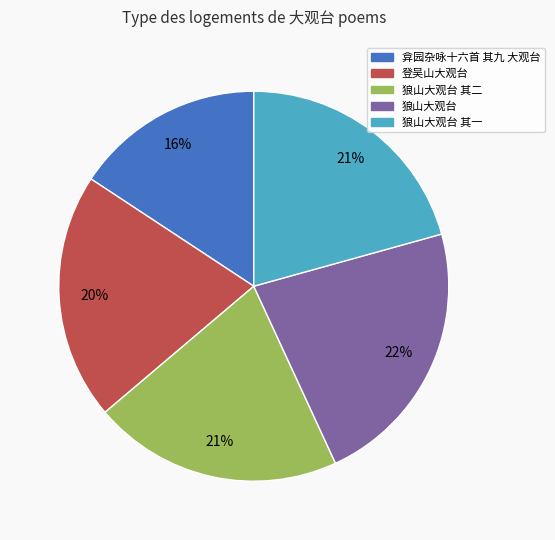

Combined, do 弇园杂咏十六首 其九 大观台 and 狼山大观台 account for over 50%?

No